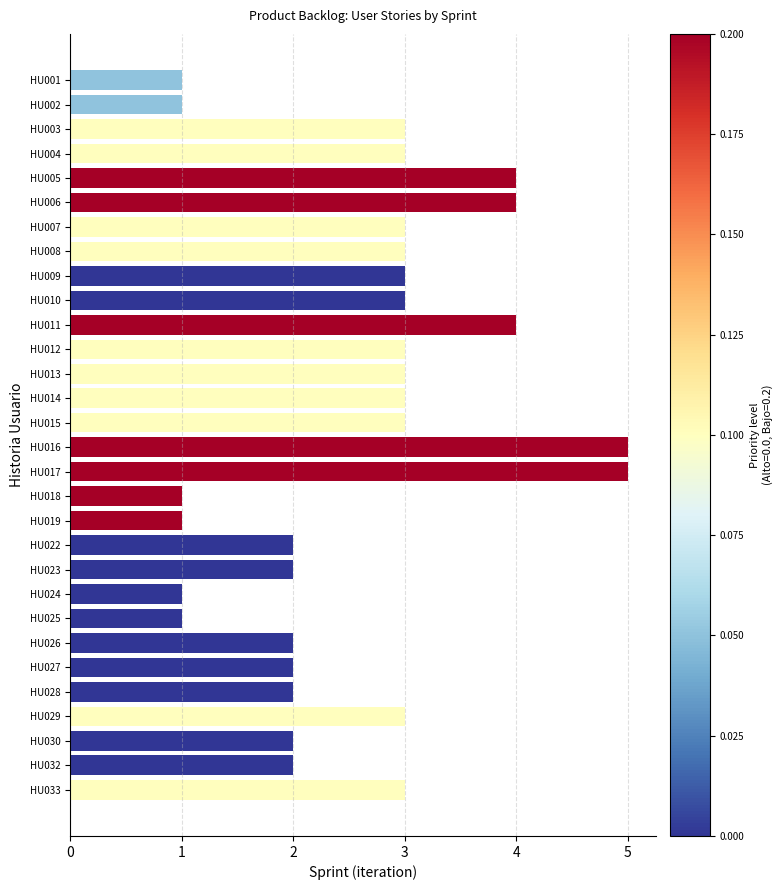

The value at HU007 is 4. True or false?

False